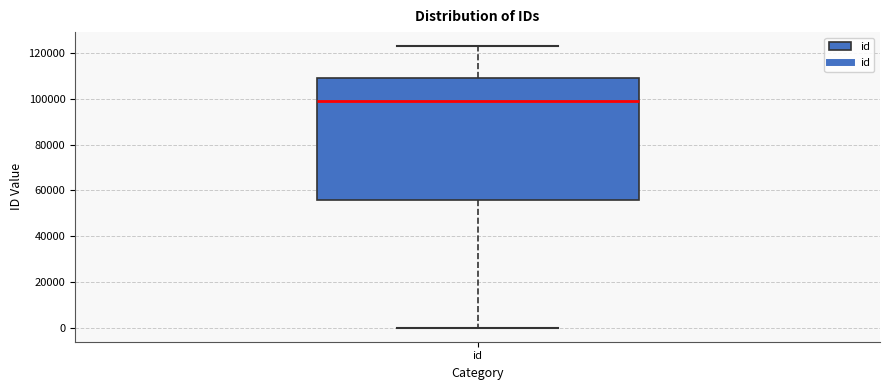

Where does the lower whisker of the box for id end on the y-axis? The values are not printed on the chart, so give them approximately, as read against the axis.

0